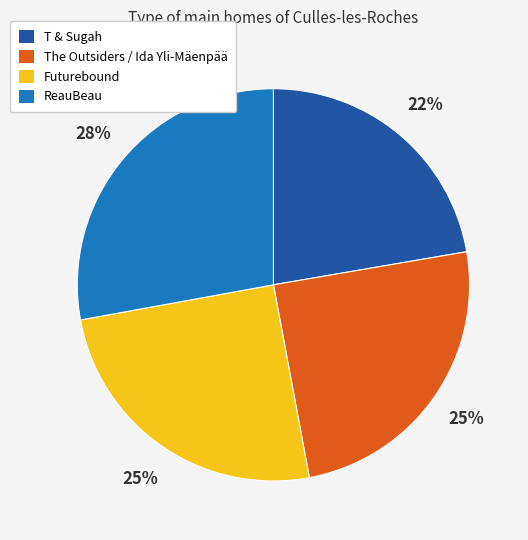

To the nearest percent, what is the combined percentage of ReauBeau and T & Sugah?

50%